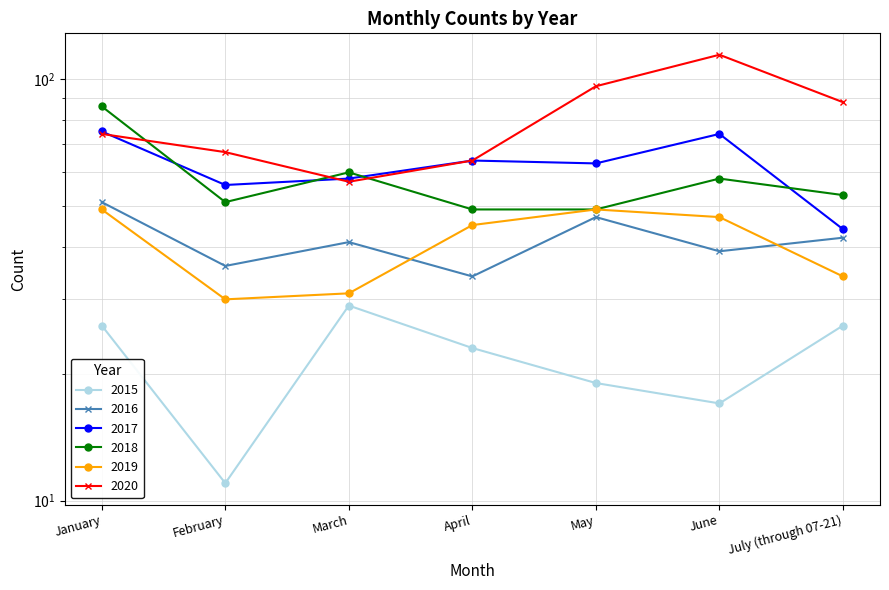

Is it true that 2018 equals 20 at June?

False